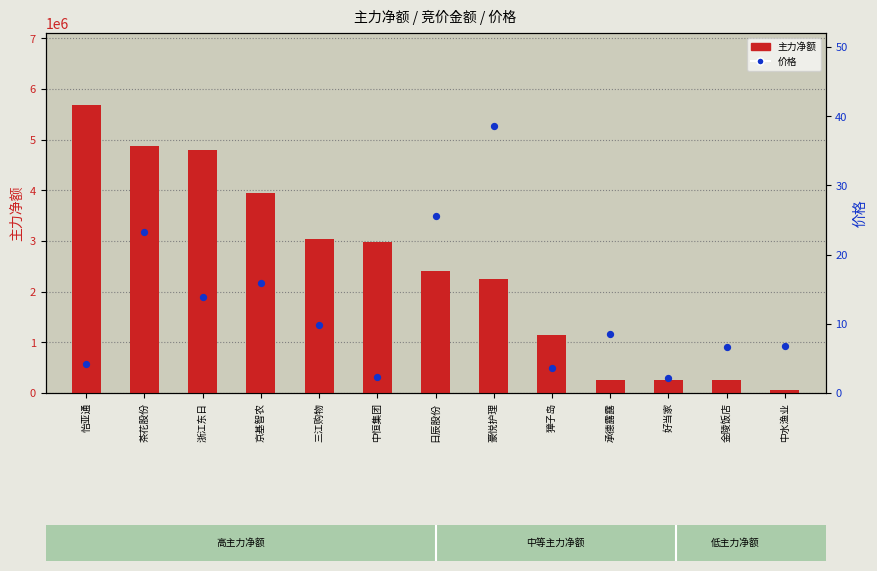

Which series has the widest spread of Y values?

主力净额